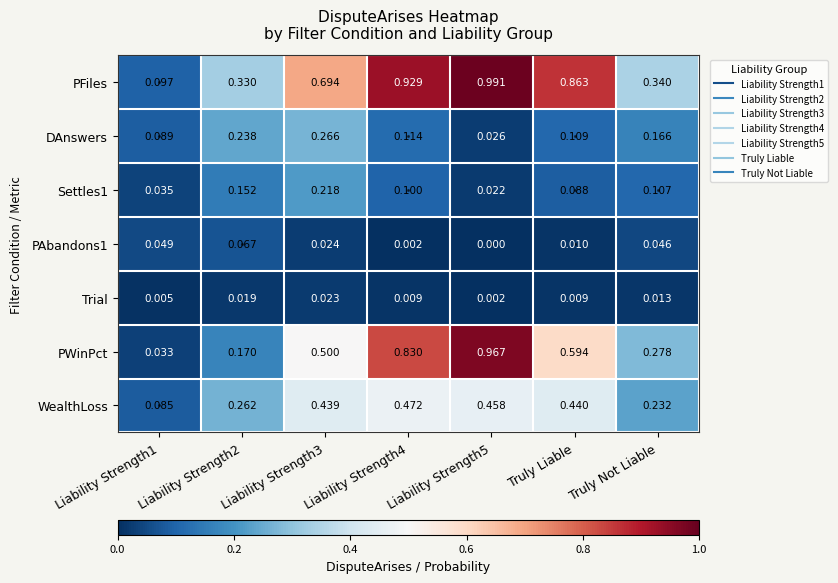

At which category is the sum across all series the highest?

Liability Strength5